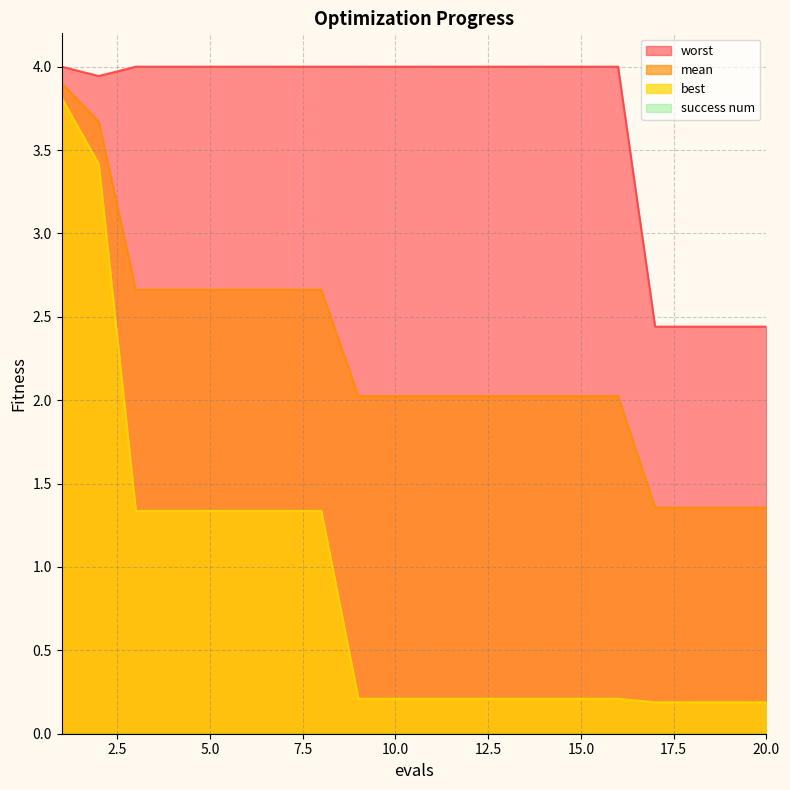

Does the chart have visible grid lines?

Yes